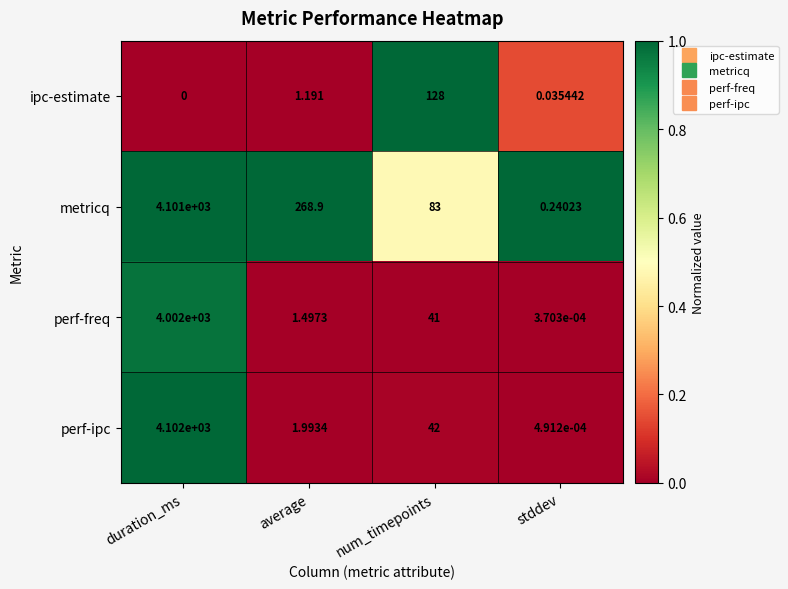

At duration_ms, list the series in order from smallest to largest.

ipc-estimate, perf-freq, metricq, perf-ipc